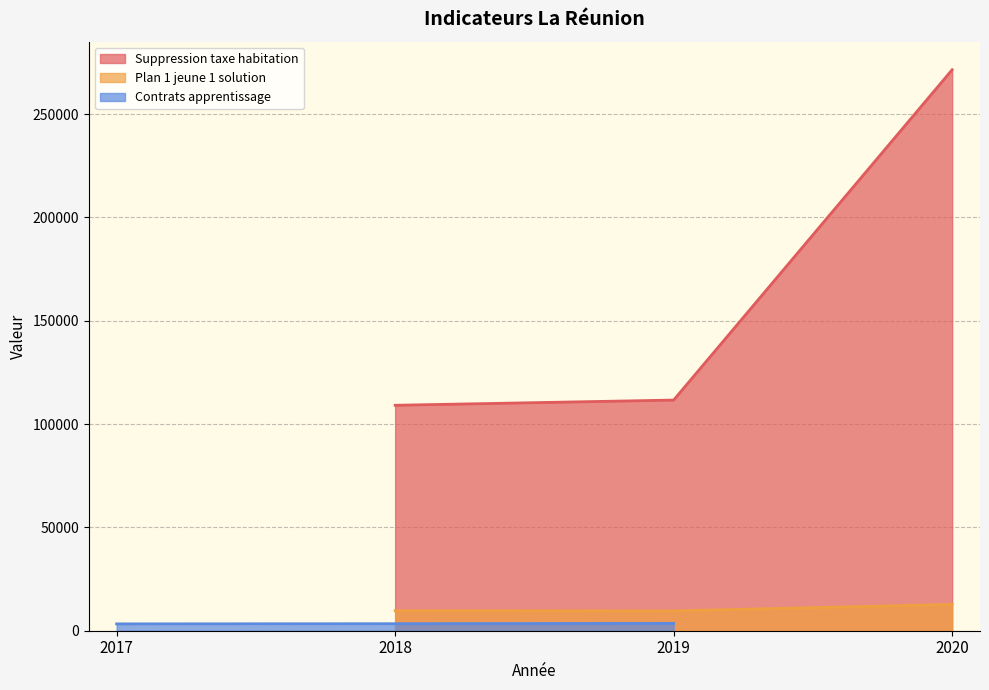

What is the difference between the Plan 1 jeune 1 solution values at 2018 and 2020?

3065